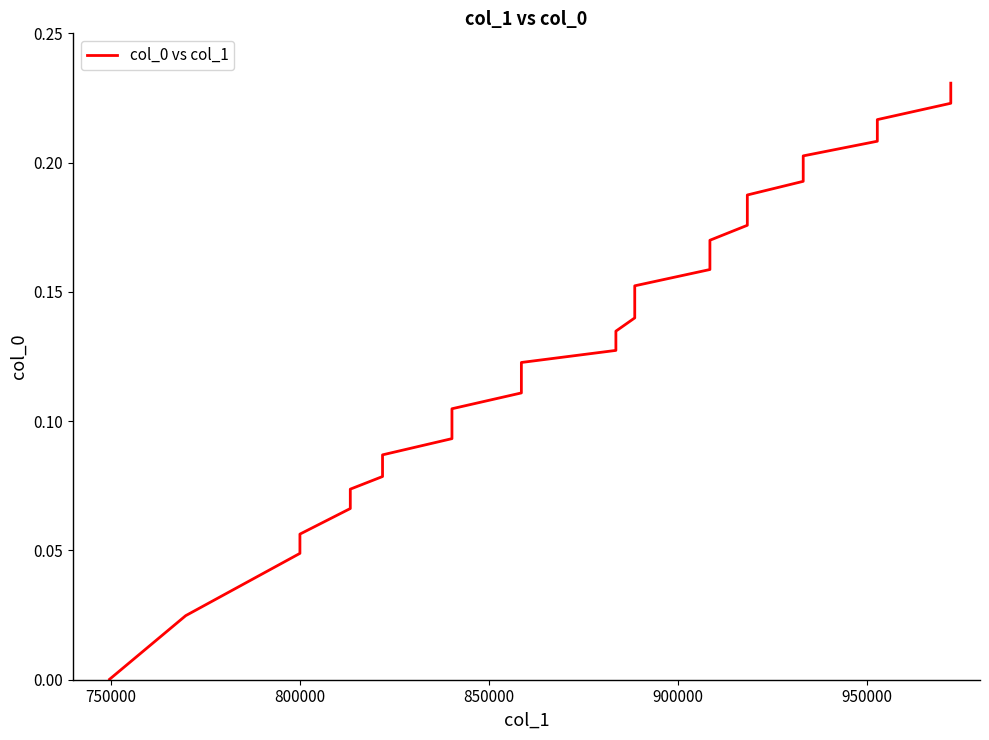

True or false: the data shows 0.0 at 950000.

False